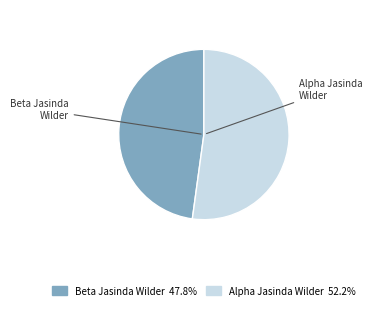

Rank the categories by value from highest to lowest.

Alpha Jasinda Wilder, Beta Jasinda Wilder